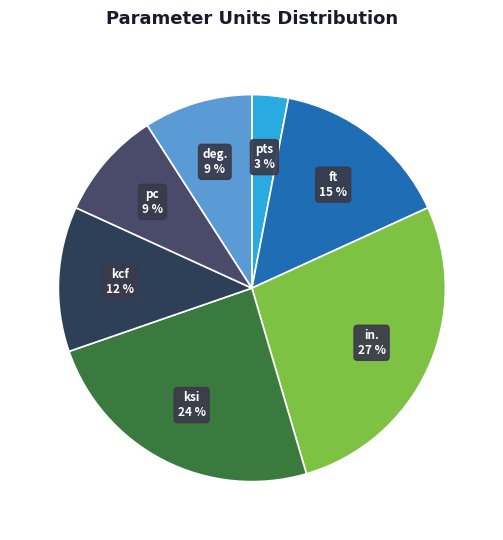

What is the smallest slice in the pie chart?

pts